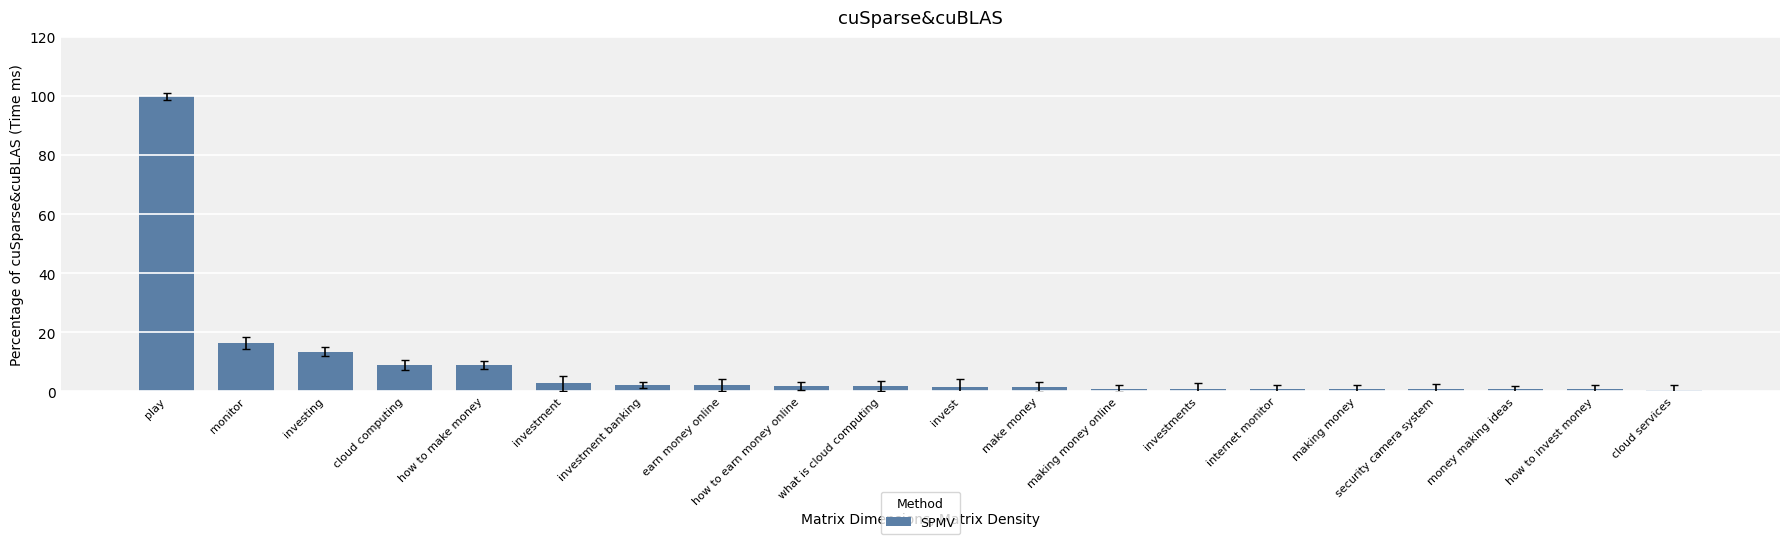

What is the change in value from earn money online to making money?

-1.5